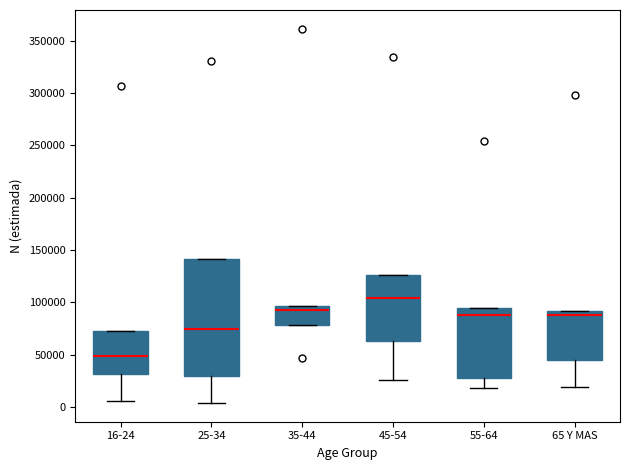

Which box's median line is the lowest?

16-24